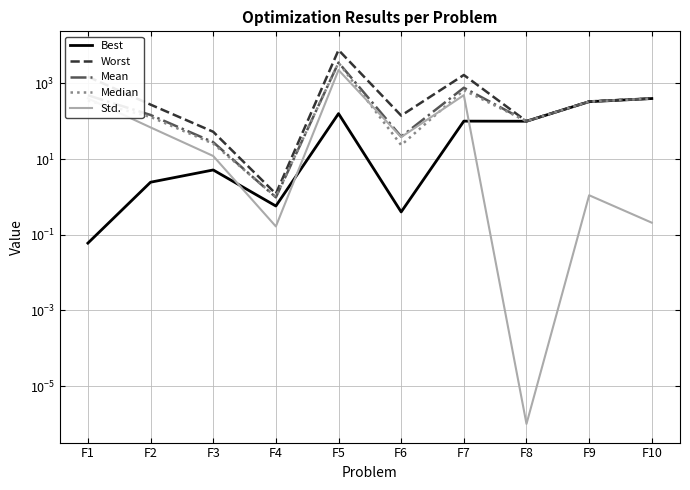

What is the minimum value for Best?

0.1